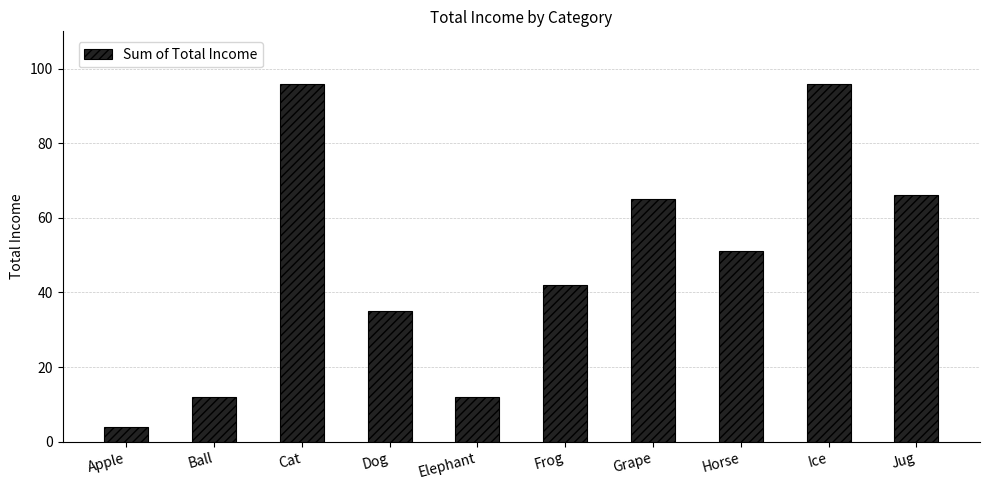

Is it true that the value at Dog is 7?

False